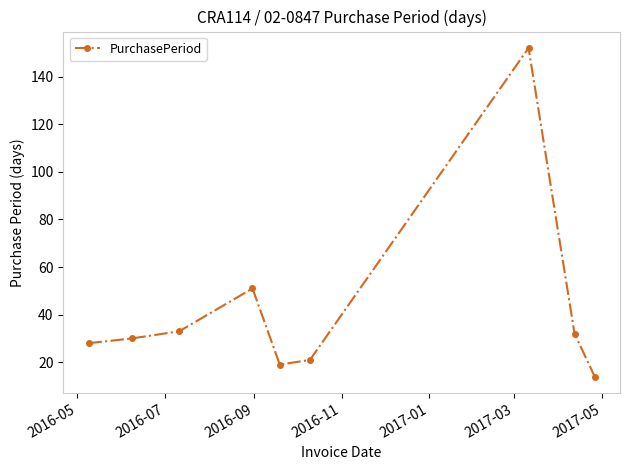

What is the value of the 2nd point from the left?

30